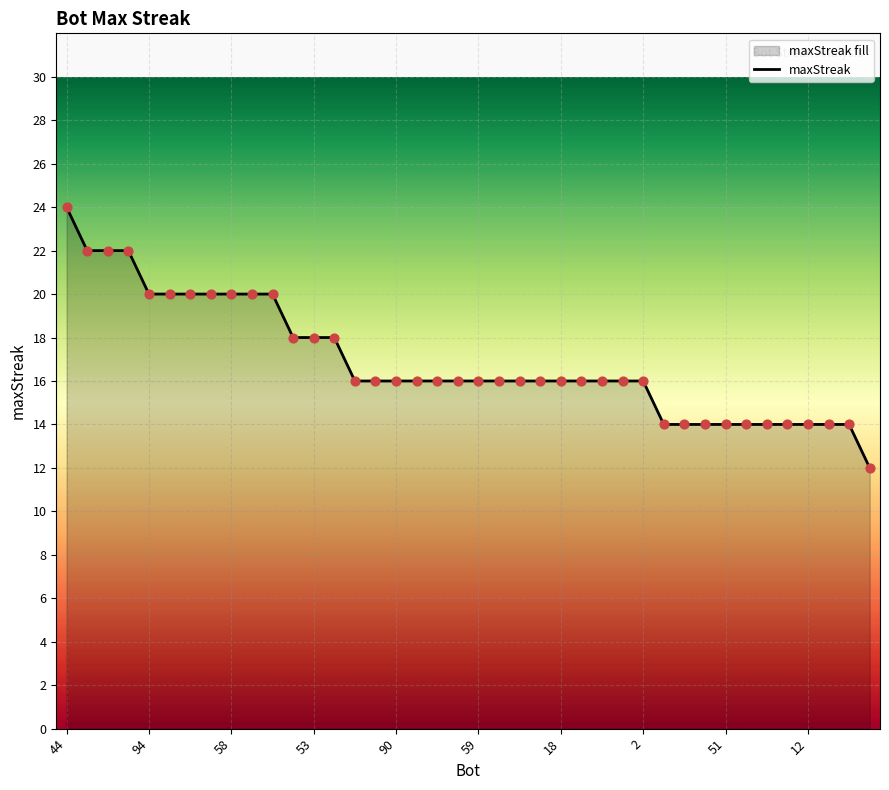

Which has a higher value, 37 or 15?

15